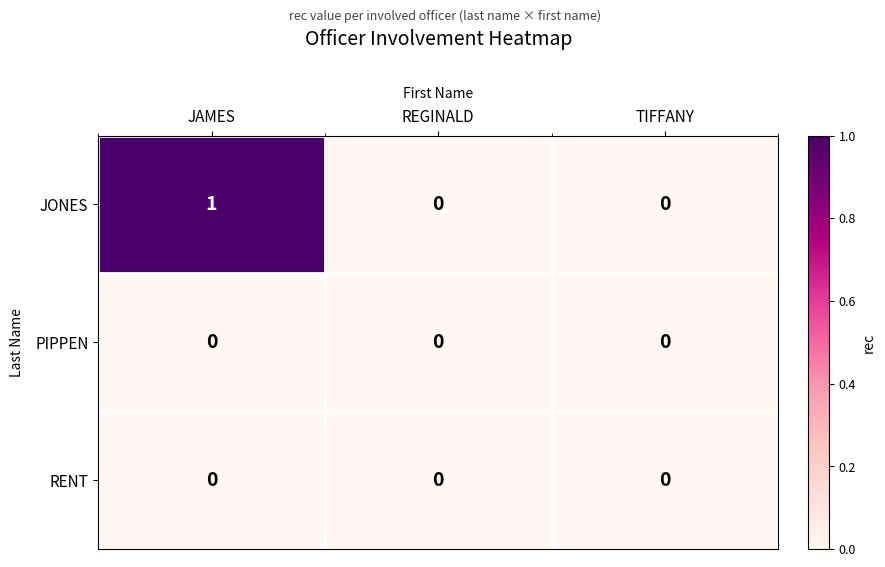

At which category does the chart reach its peak across all series?

JAMES